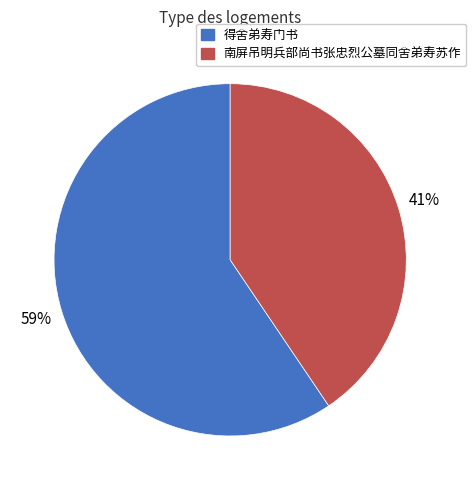

Is there any slice that represents more than half of the pie?

Yes